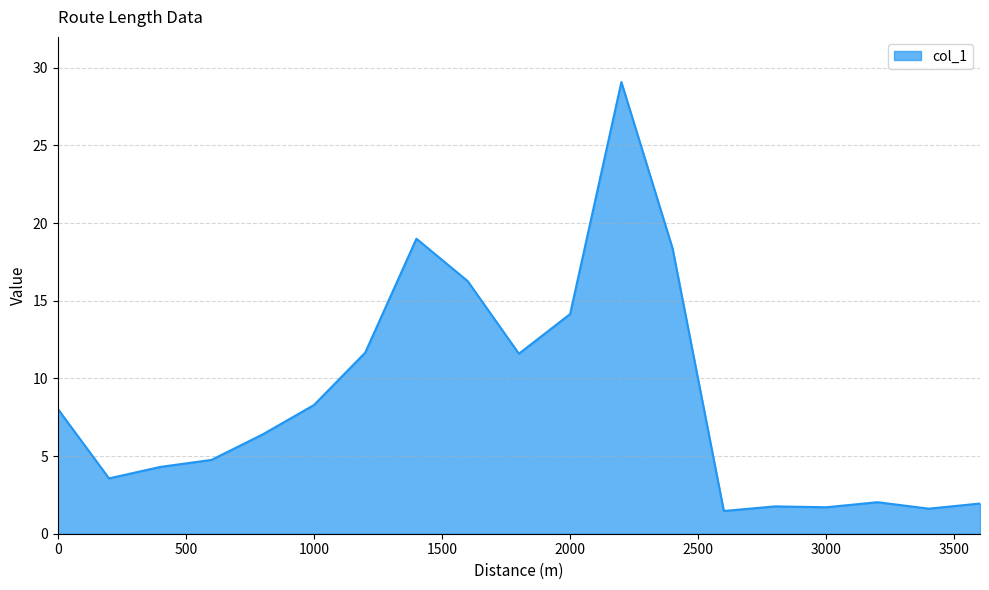

What is the difference between the maximum and minimum values?

27.6